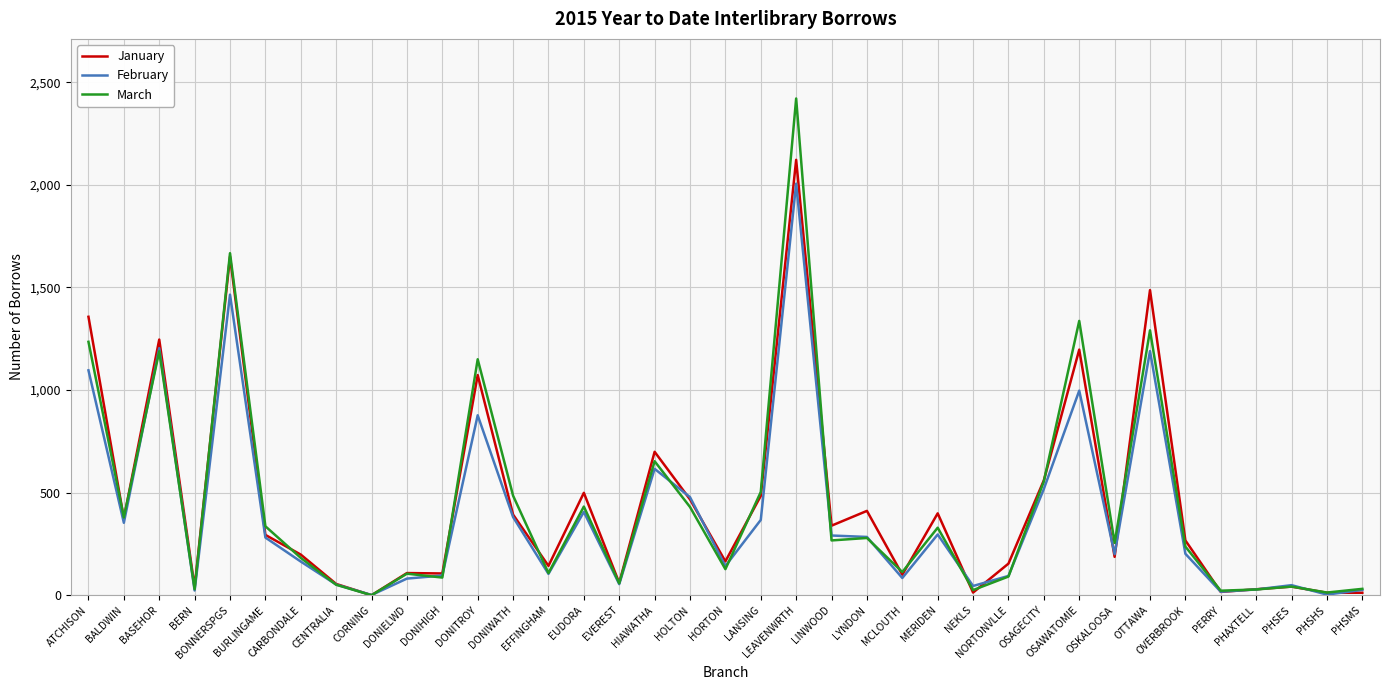

What is the total value across all series at NORTONVLLE?

339